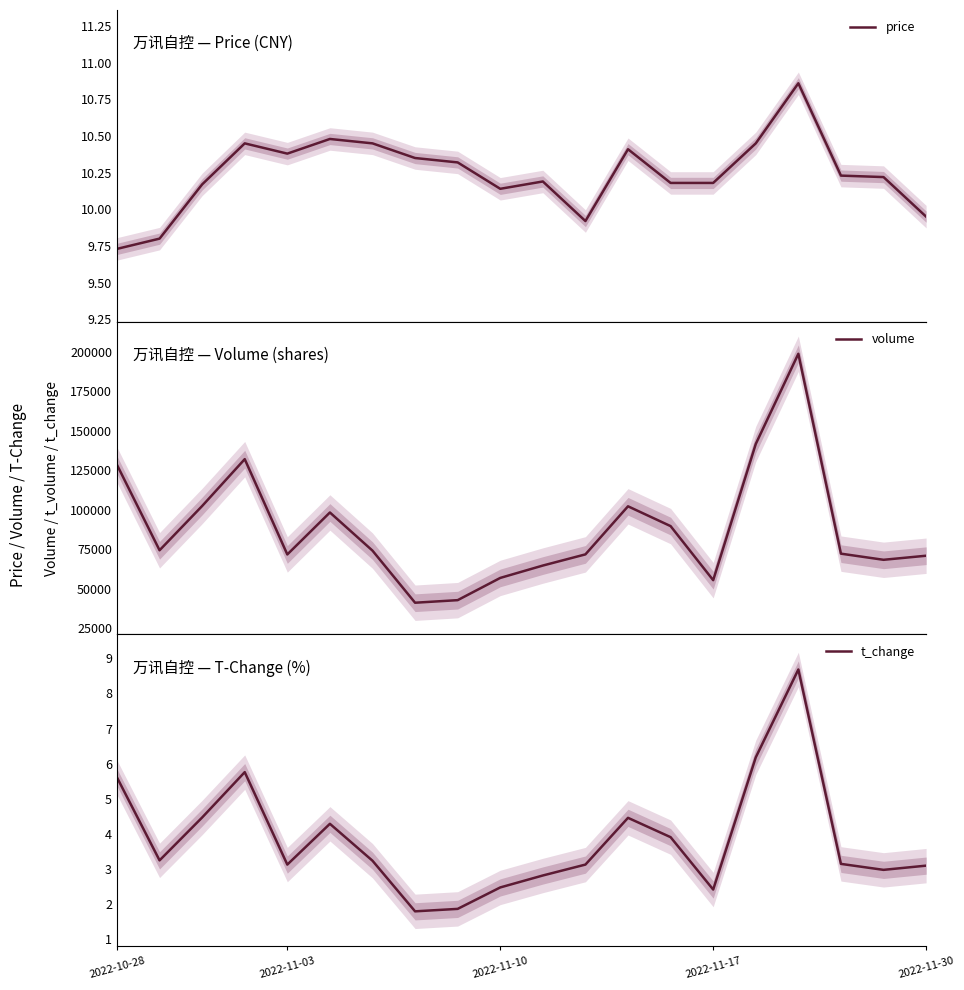

Reading left to right, list all the values displayed in this chart.

price: 9.7	9.8	10.2	10.4	10.4	10.5	10.4	10.3	10.3	10.1	10.2	9.9	10.4	10.2	10.2	10.4	10.9	10.2	10.2	9.9
volume: 128390.0	74317.0	102328.0	131974.0	71668.0	98229.0	74081.0	41122.0	42748.0	56819.0	64646.0	71715.0	102136.0	89598.0	55394.0	141586.0	198655.0	72169.0	68283.0	70861.0
t_change: 5.6	3.2	4.5	5.8	3.1	4.3	3.2	1.8	1.9	2.5	2.8	3.1	4.5	3.9	2.4	6.2	8.7	3.1	3.0	3.1